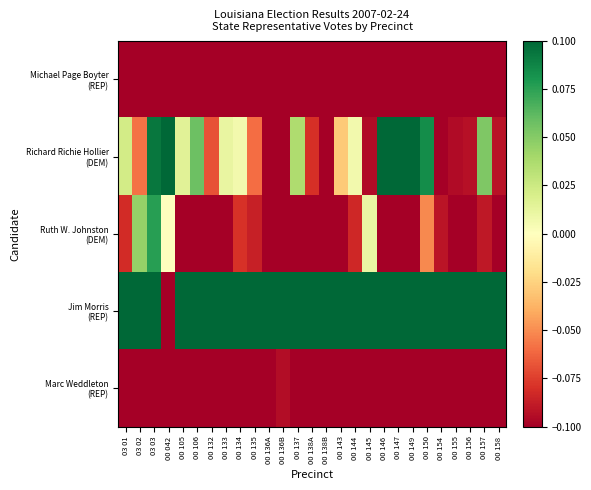

What is the maximum value shown in the chart?

0.6